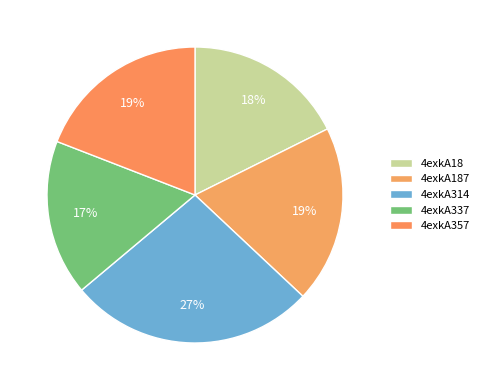

How many slices are in this pie chart?

5